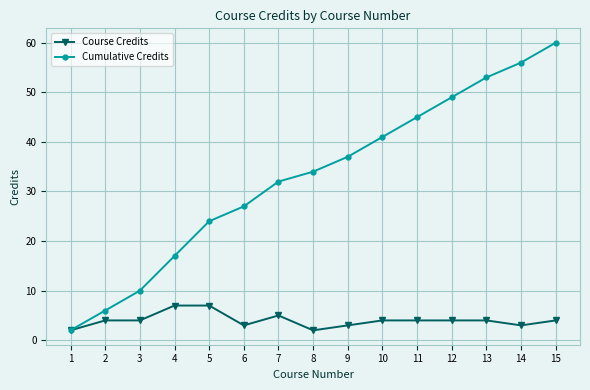

What is the lowest value of the Course Credits series?

2